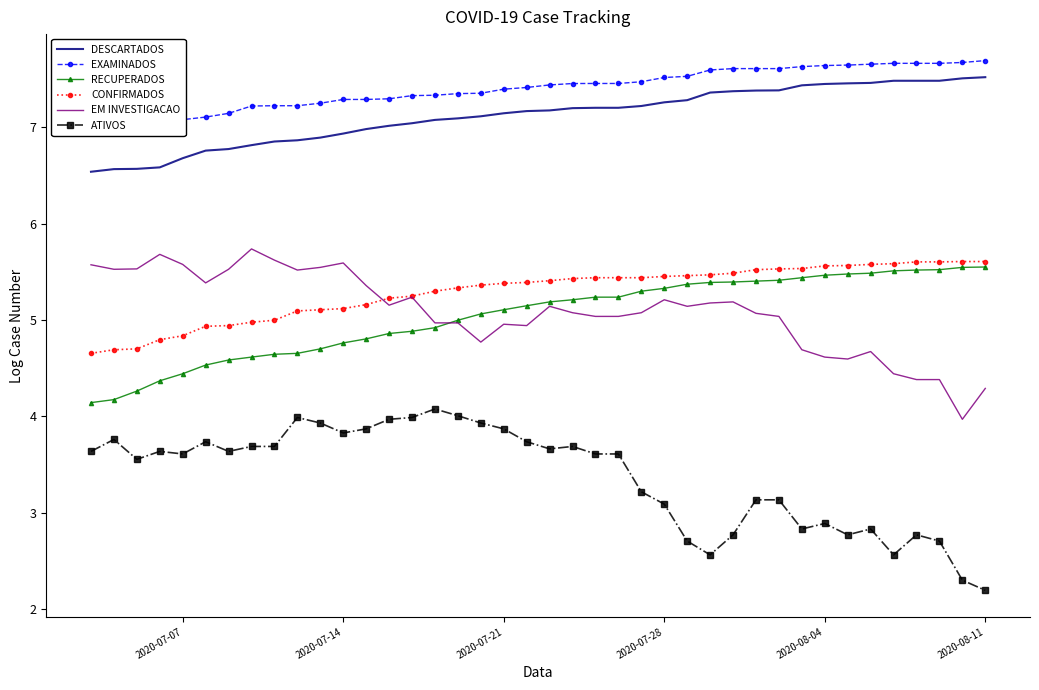

True or false: CONFIRMADOS and DESCARTADOS intersect in this chart.

False